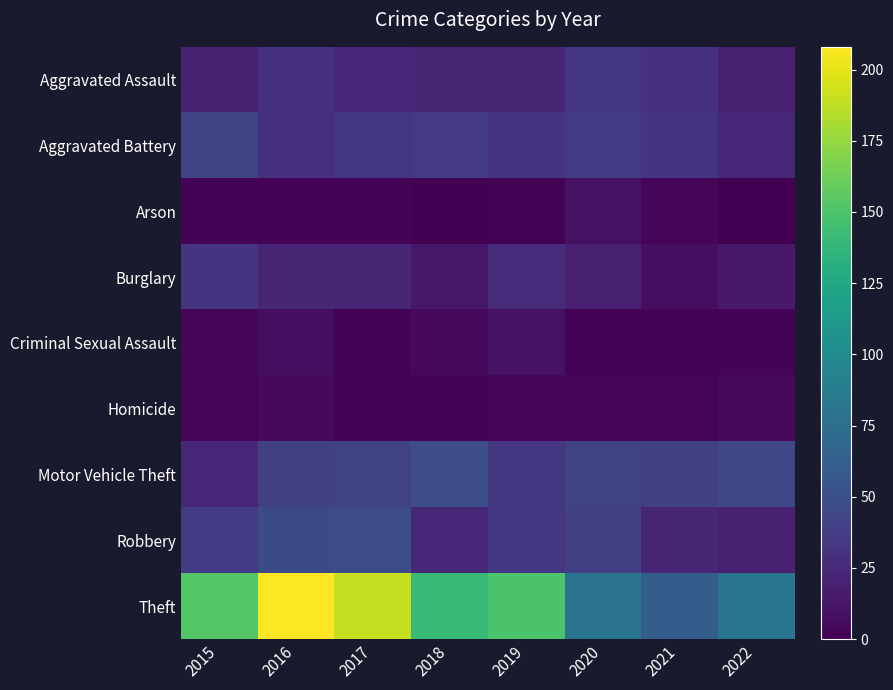

Which series changed the most between 2015 and 2020?

Theft